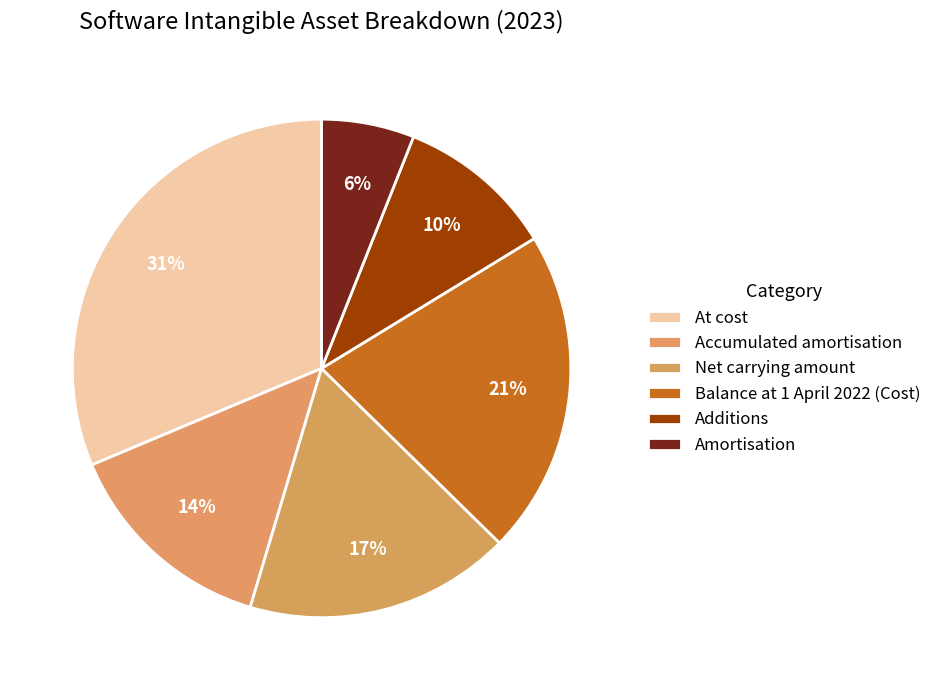

Does any single category account for the majority?

No